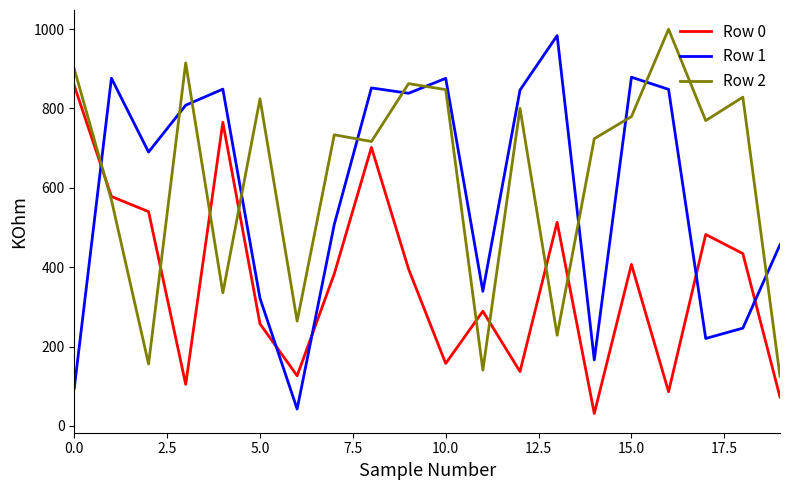

What is the minimum value for Row 1?

42.5